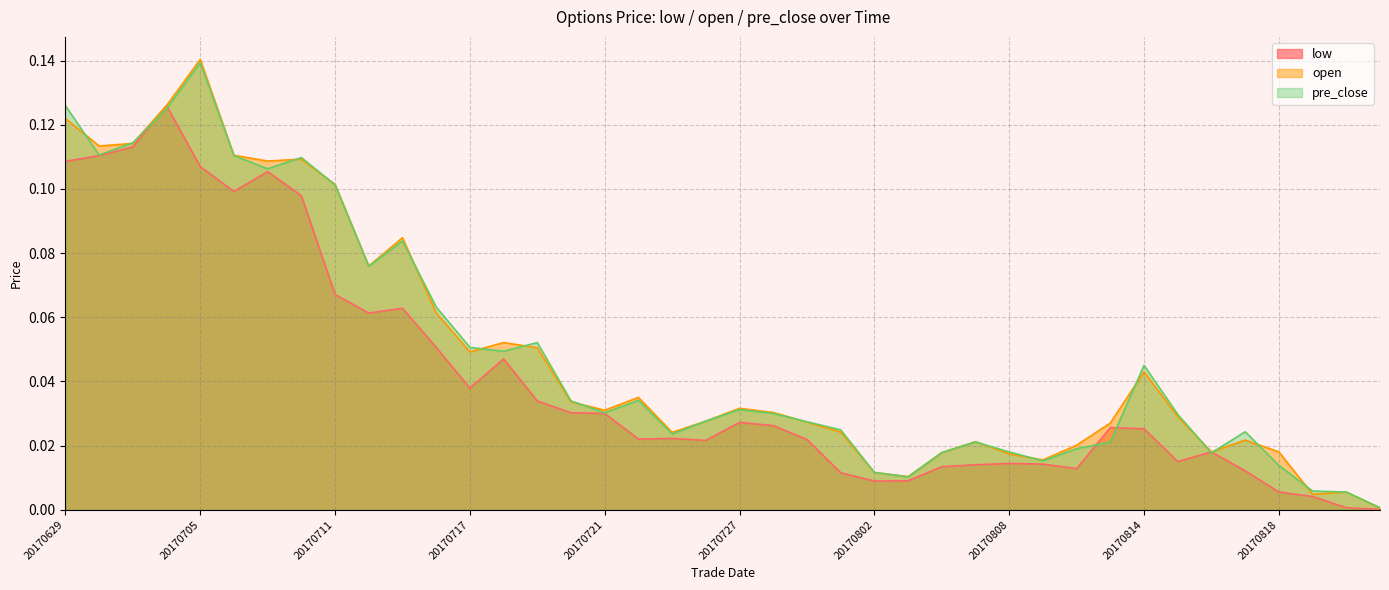

At which label is open closest to 0?

20170823